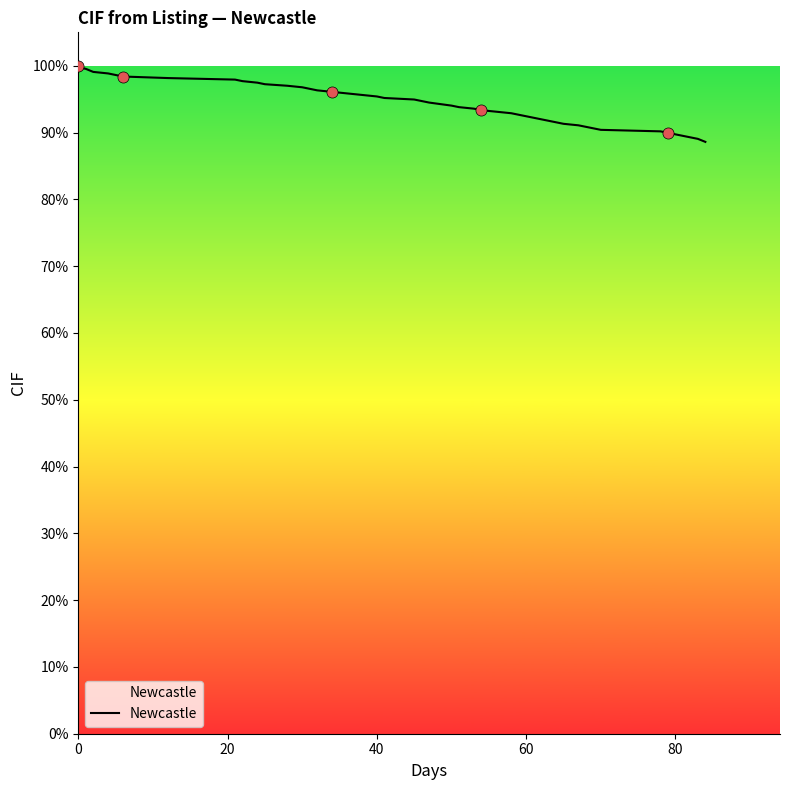

How many lines are shown in the chart?

1